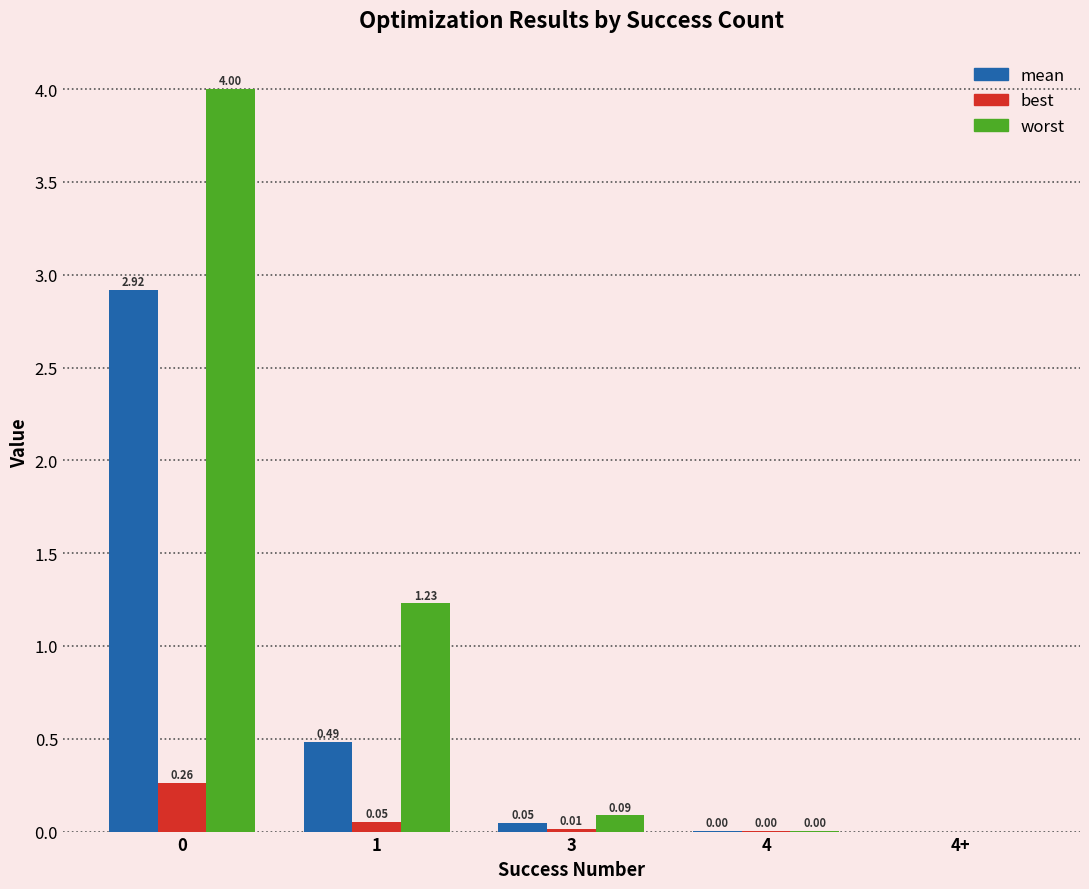

Between 0 and 4+, which series saw the biggest shift?

worst